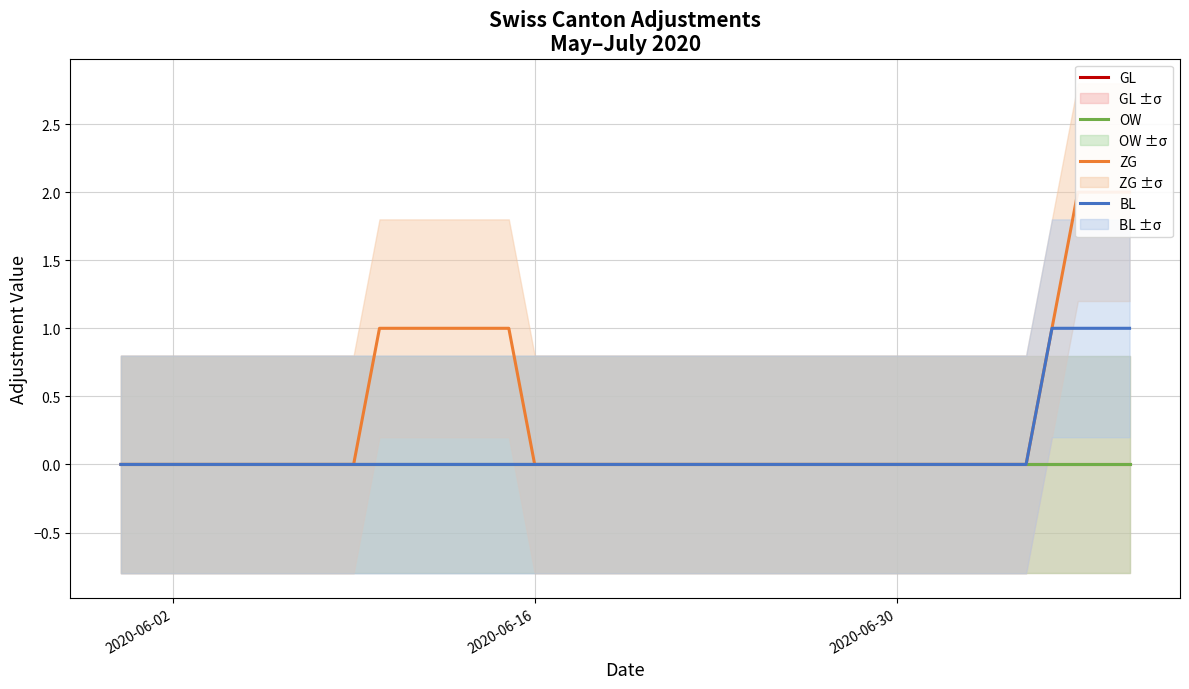

At which label is GL closest to 0?

2020-06-02